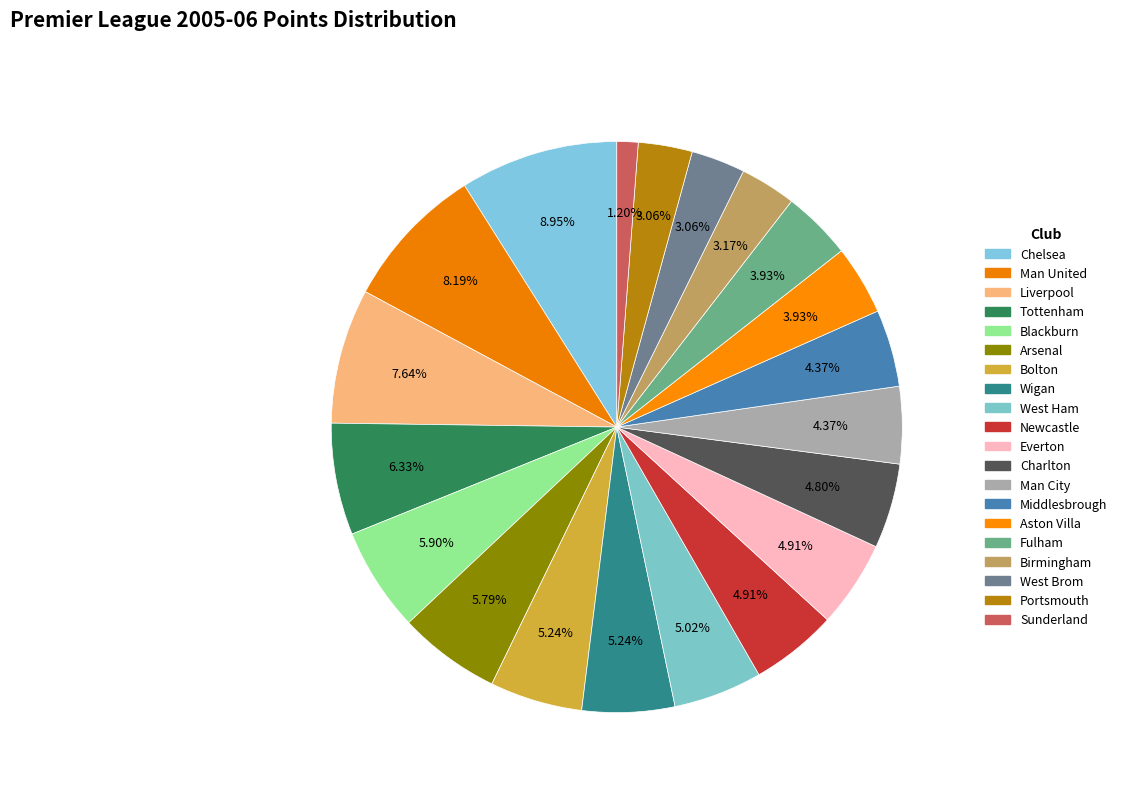

What is the smallest slice in the pie chart?

Sunderland